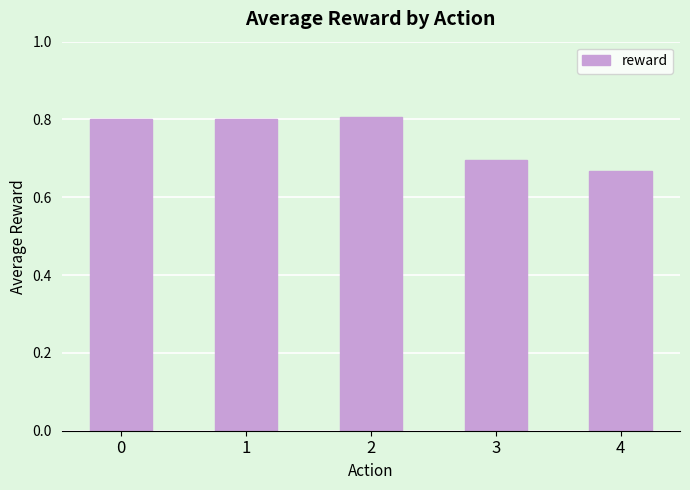

What is the sum of the values at 0 and 2?

1.6